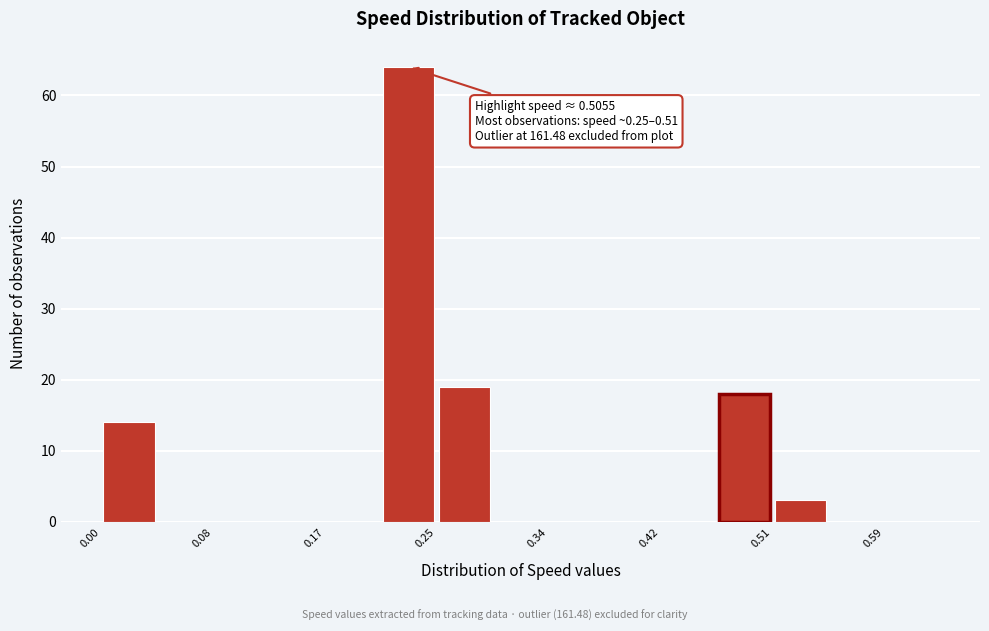

Over which range of the x-axis is the bar tallest?

0.21 to 0.25